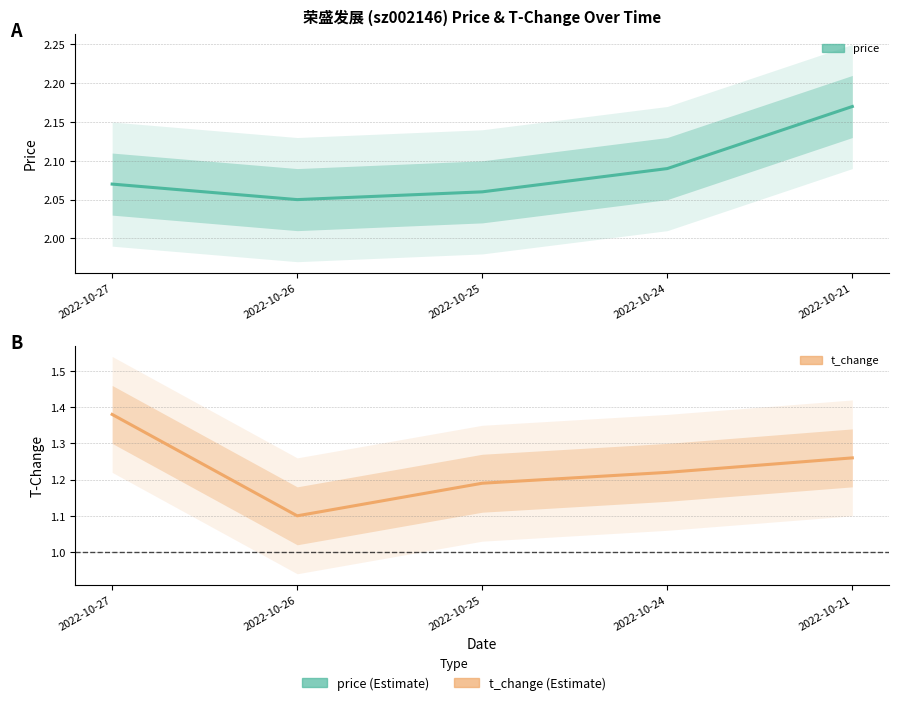

What is the value of the t_change point at the 4th from the left?

1.2